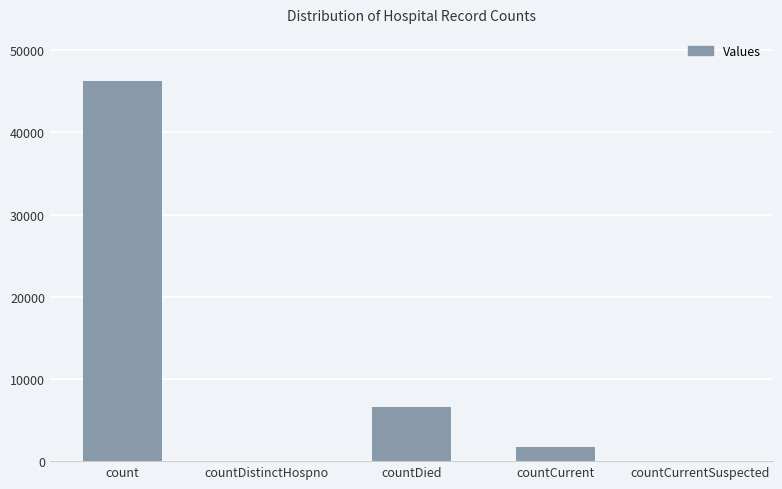

What is the sum of all values?

54670